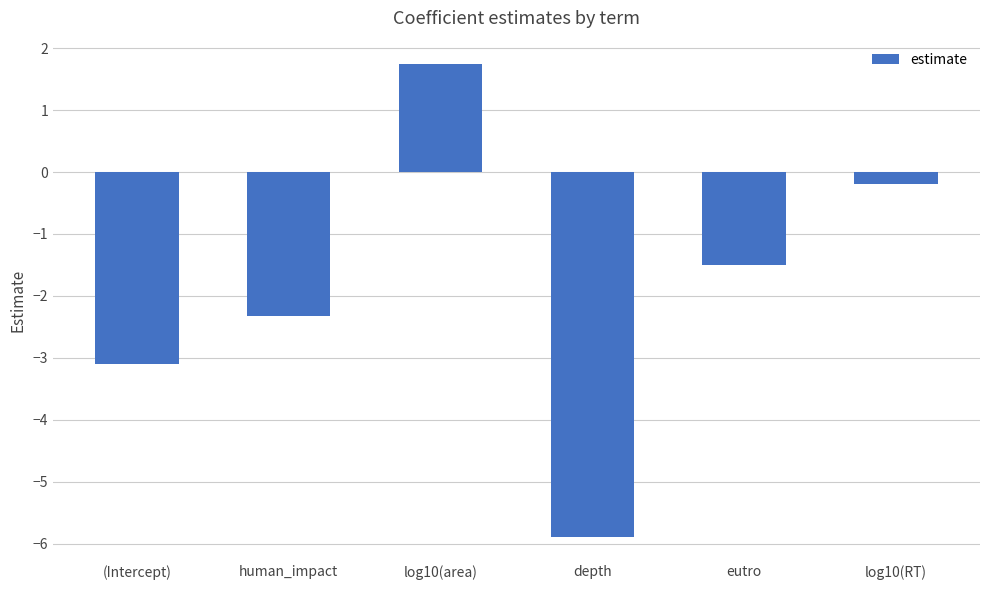

The chart shows a value of -3.1 at (Intercept). True or false?

True